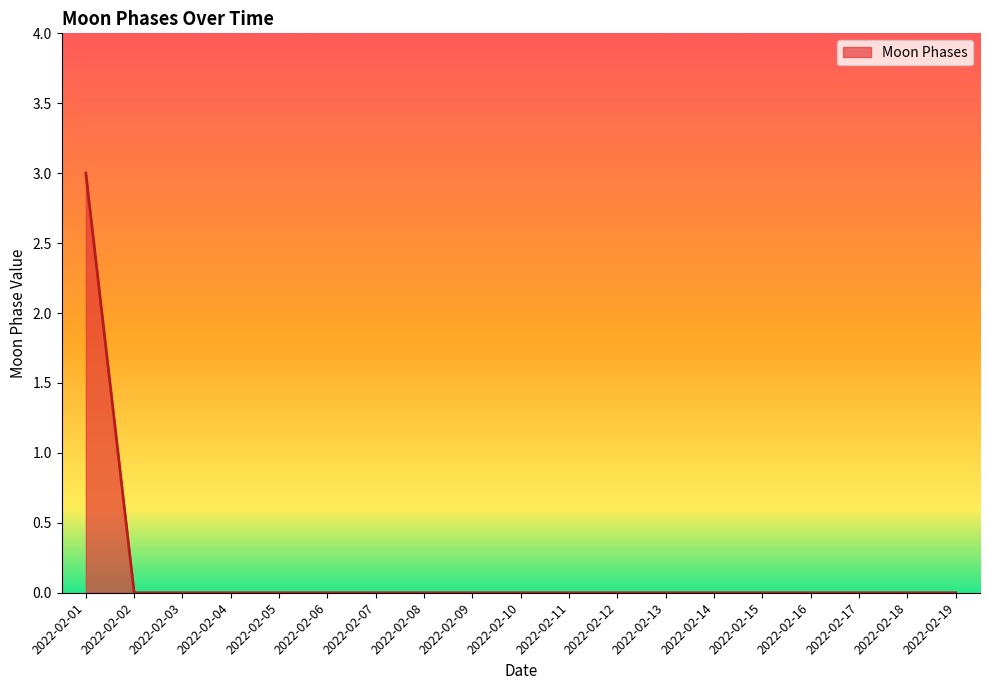

The value at 2022-02-19 is 0. True or false?

True